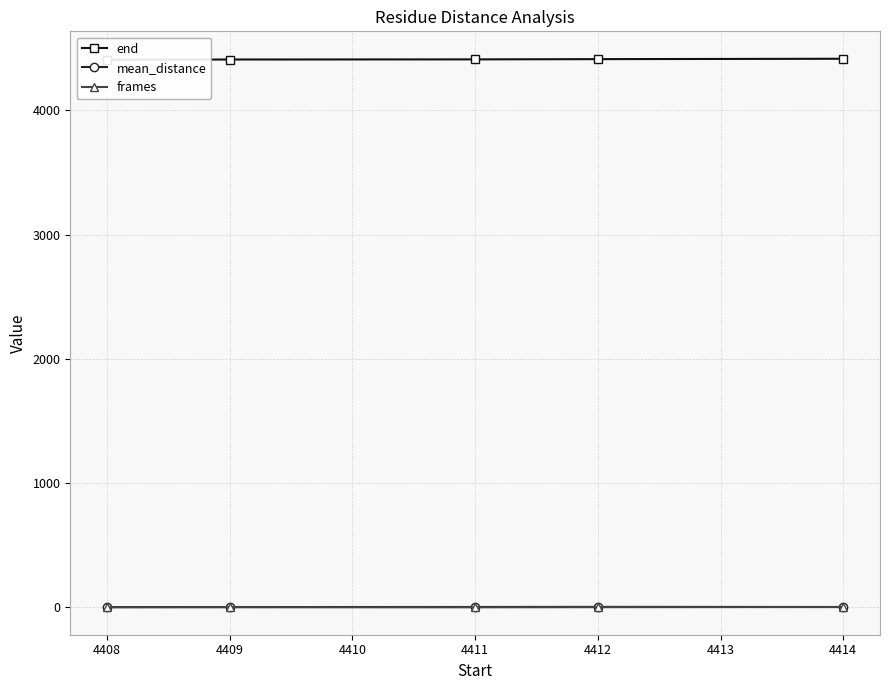

How many frames values are between 1 and 2?

4